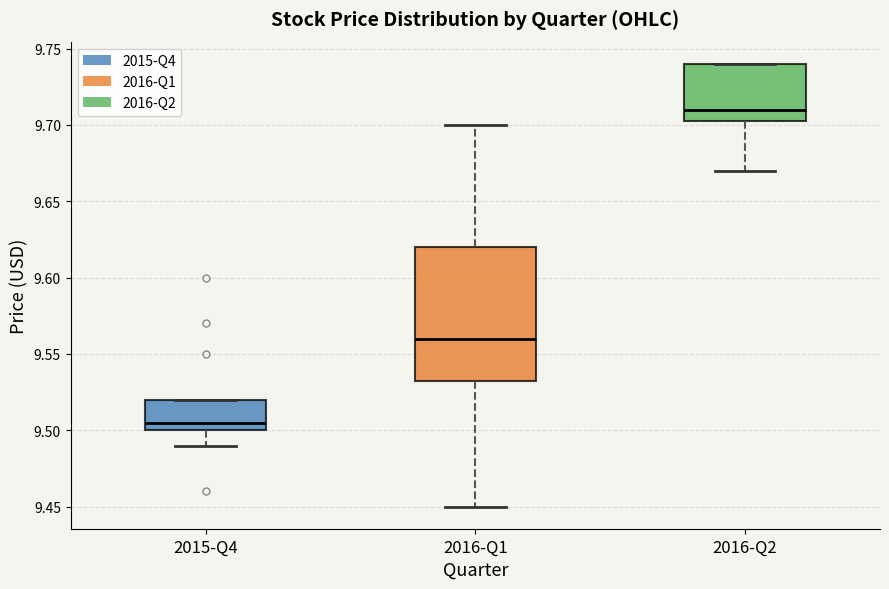

Reading left to right, transcribe this box plot: for each box, give where its median line is, the range the box spans, and where its two whiskers end, as read against the y-axis. The values are not printed on the chart, so give them approximately, as read against the axis.

2015-Q4: median 9.505, box 9.500 to 9.520, whiskers 9.490 to 9.520
2016-Q1: median 9.560, box 9.535 to 9.620, whiskers 9.450 to 9.700
2016-Q2: median 9.710, box 9.705 to 9.740, whiskers 9.670 to 9.740